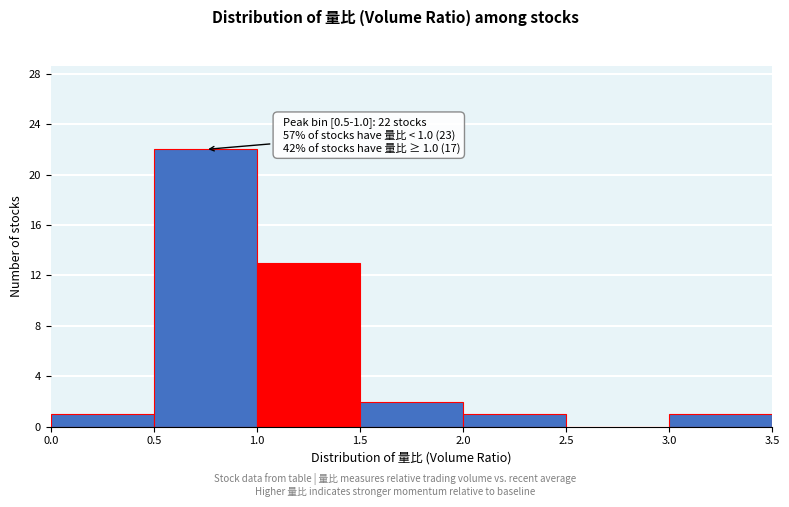

Over which range of the x-axis is the bar tallest?

0.5 to 1.0